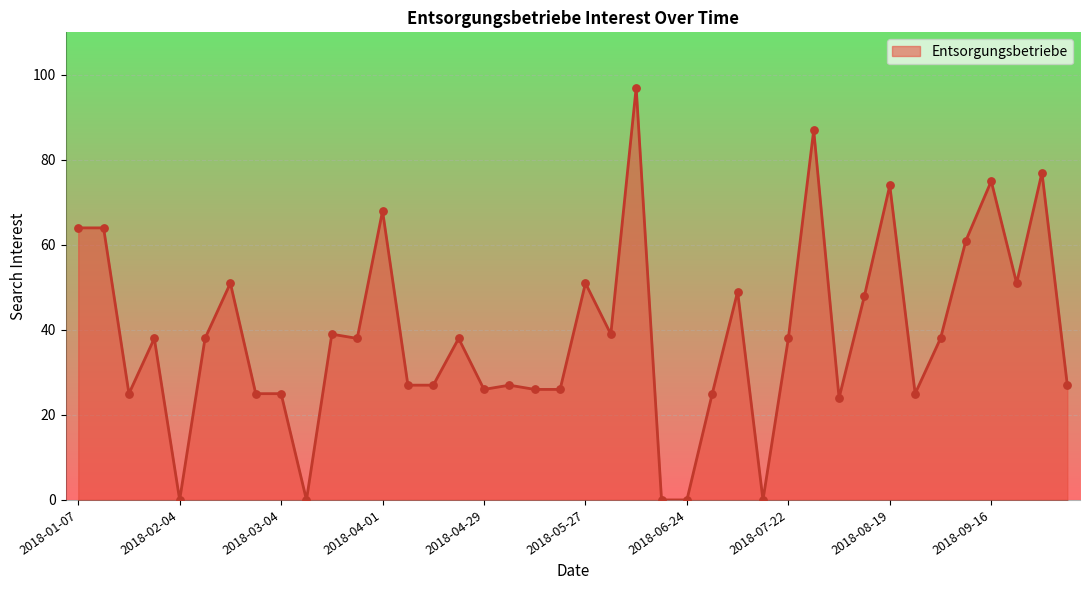

What is the greatest value displayed?

97